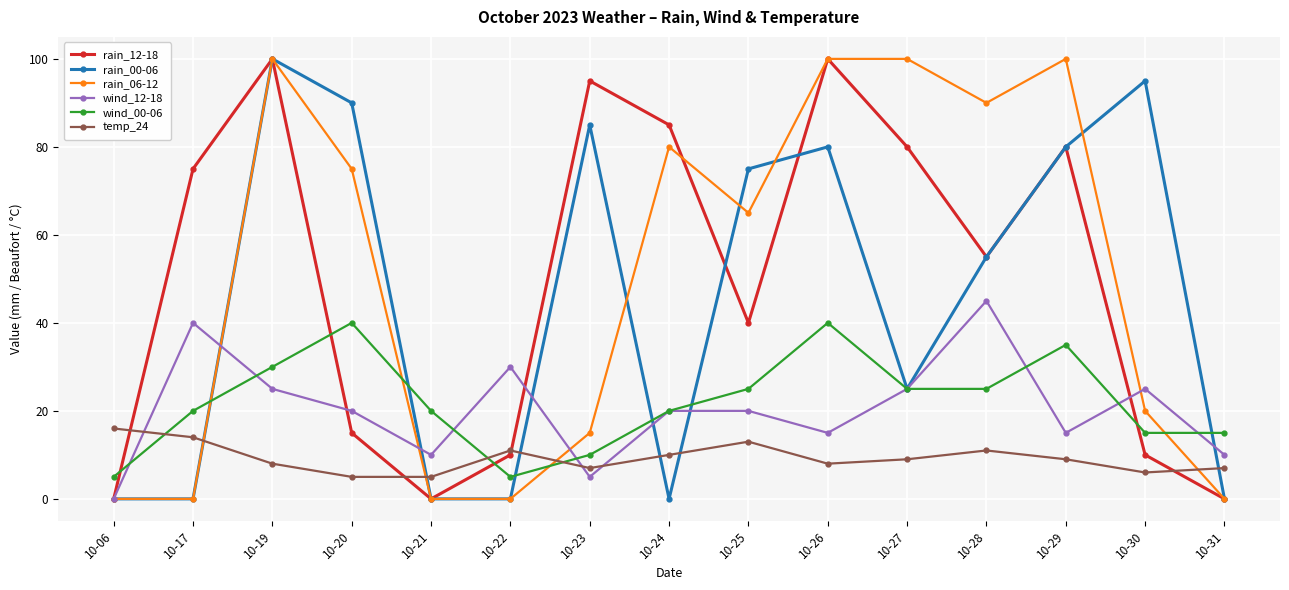

True or false: rain_12-18 and rain_06-12 intersect in this chart.

True